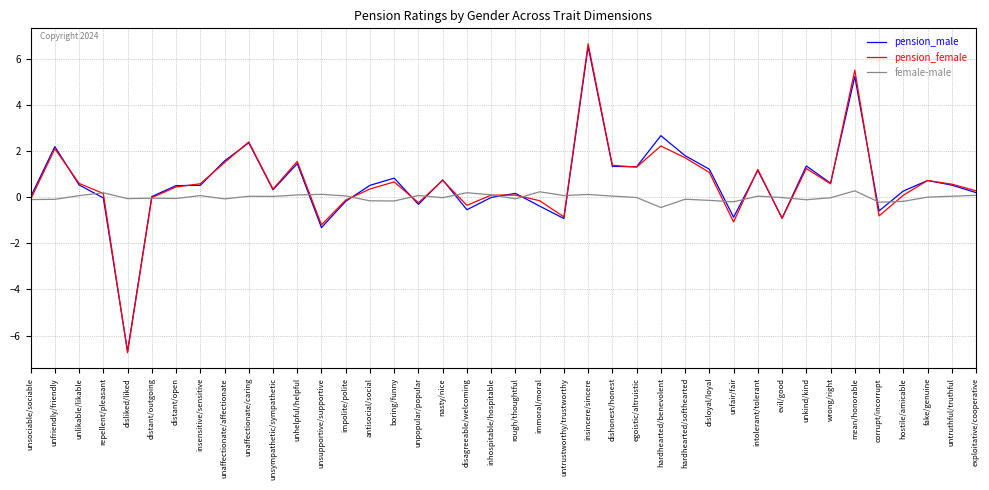

Does the chart display data point markers on the line(s)?

No